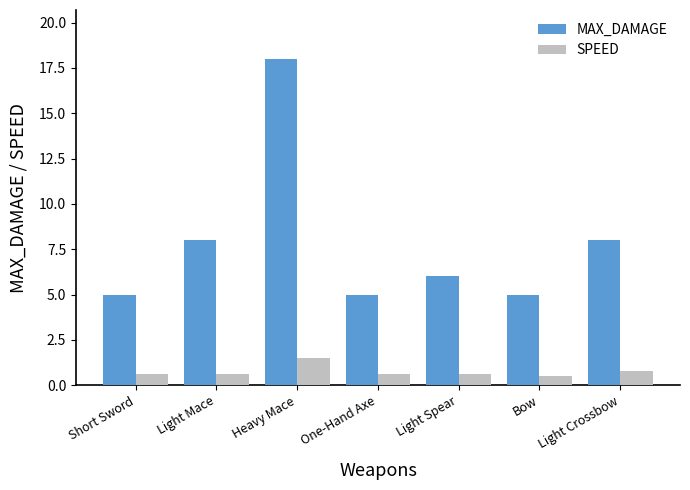

What is the smallest value displayed?

0.5